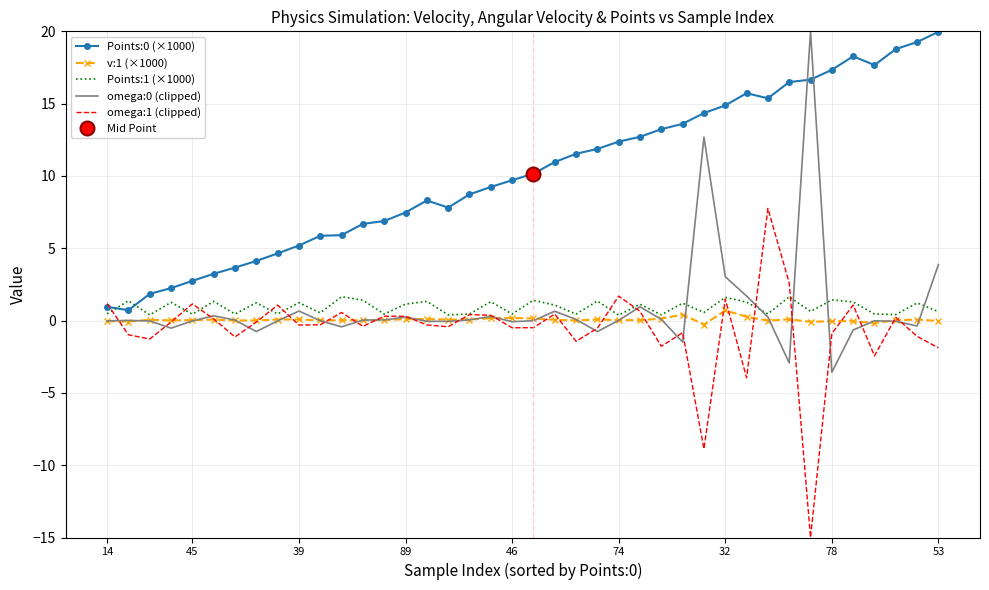

Is it true that v:1 (×1000) equals -0.0 at 53?

True